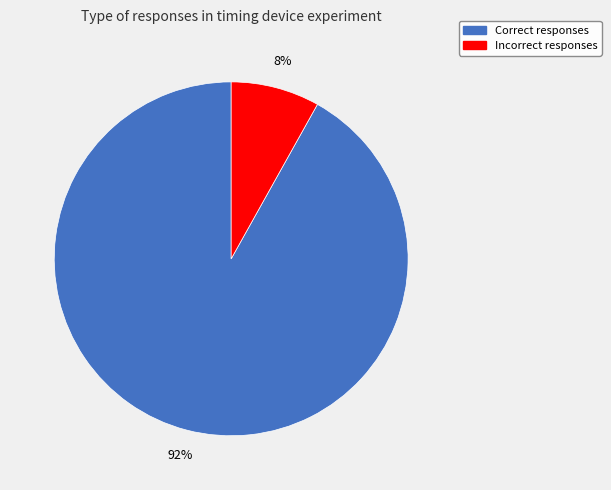

Between Incorrect responses and Correct responses, which is larger?

Correct responses